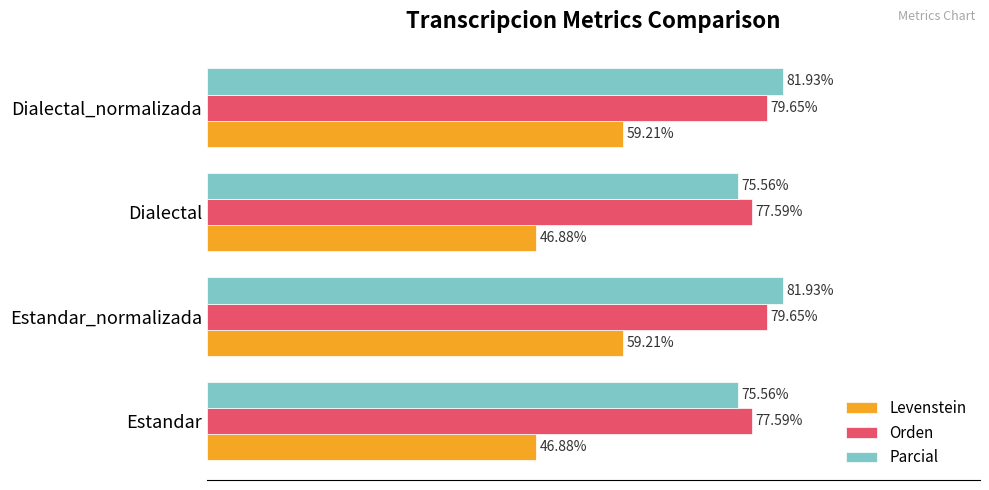

Between Estandar_normalizada and Dialectal, which series saw the biggest shift?

Levenstein